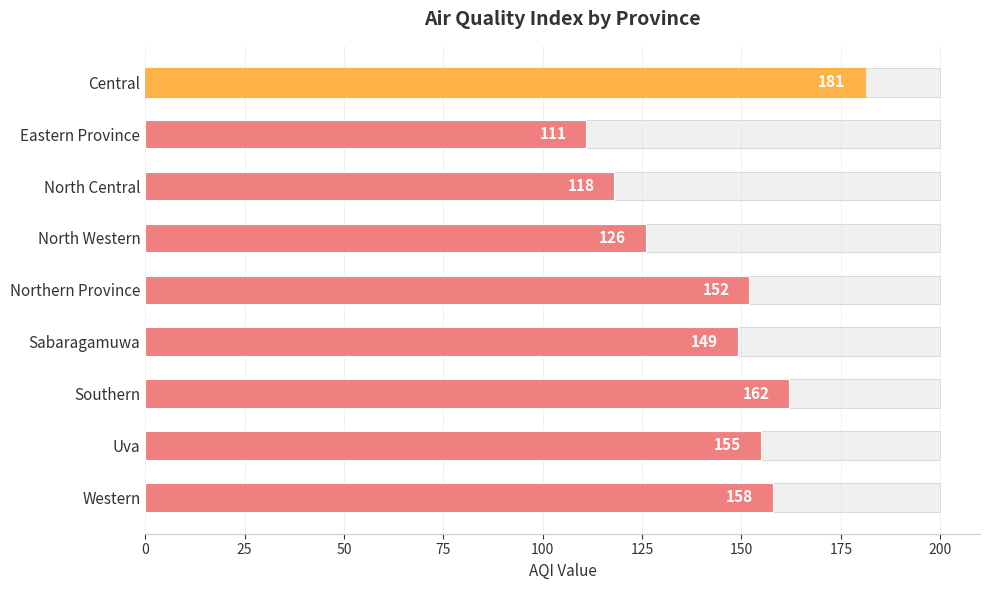

Are the bars grouped side by side (vs. stacked)?

No